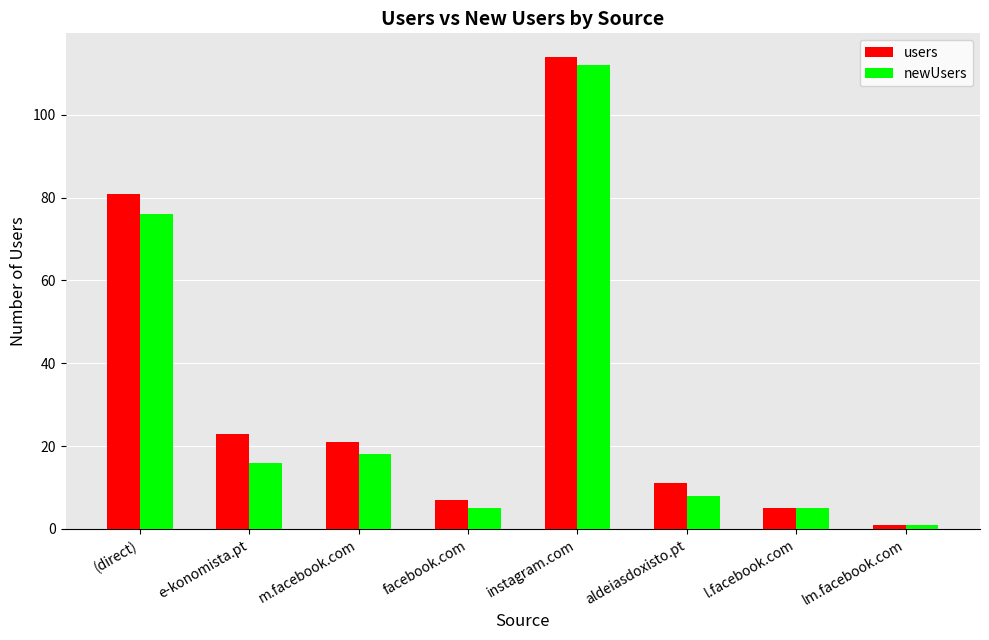

How many groups of bars are there?

8